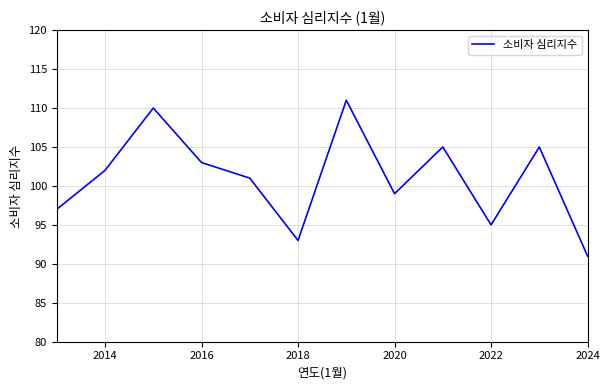

Reading left to right, transcribe all the data shown in this chart.

97	102	110	103	101	93	111	99	105	95	105	91